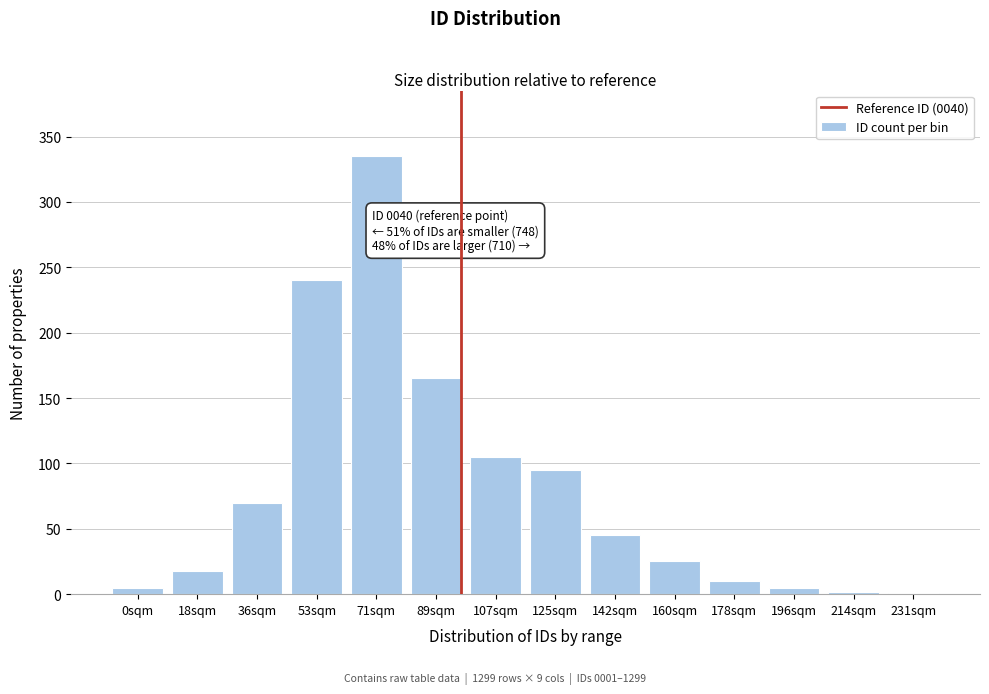

Read the value at 142sqm.

45